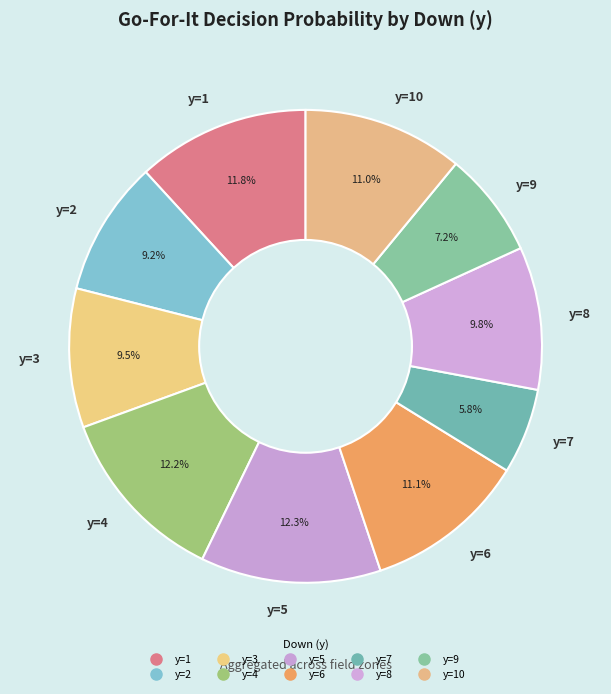

To the nearest percent, what is the difference between the y=10 and y=9 slice percentages?

4%